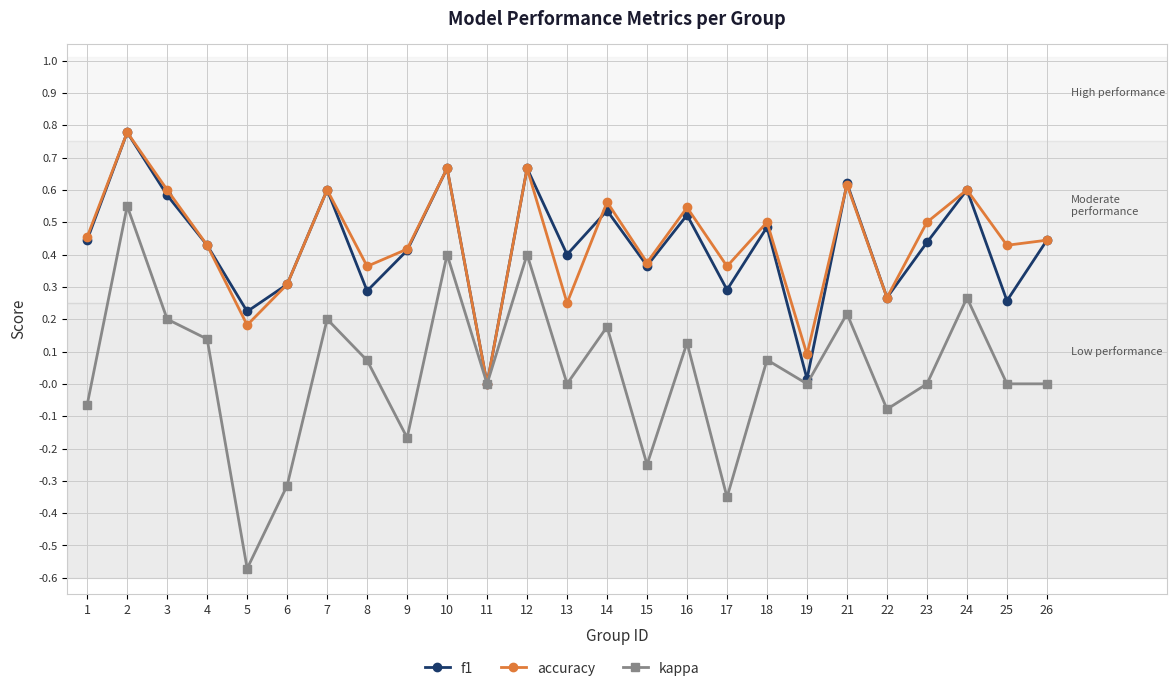

How many interior local peaks does the accuracy series have?

9